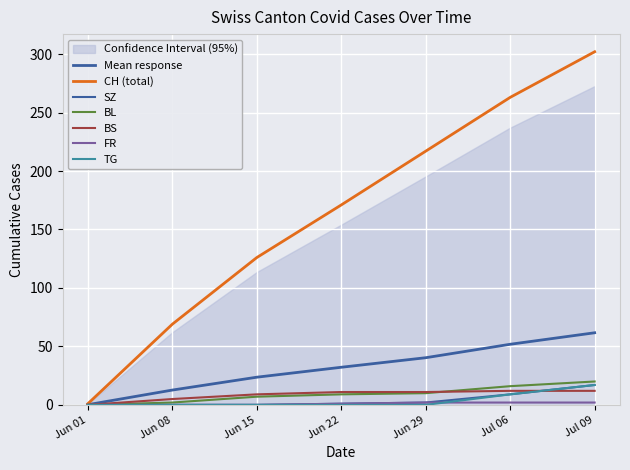

Which label corresponds to the largest value in the chart?

Jul 09